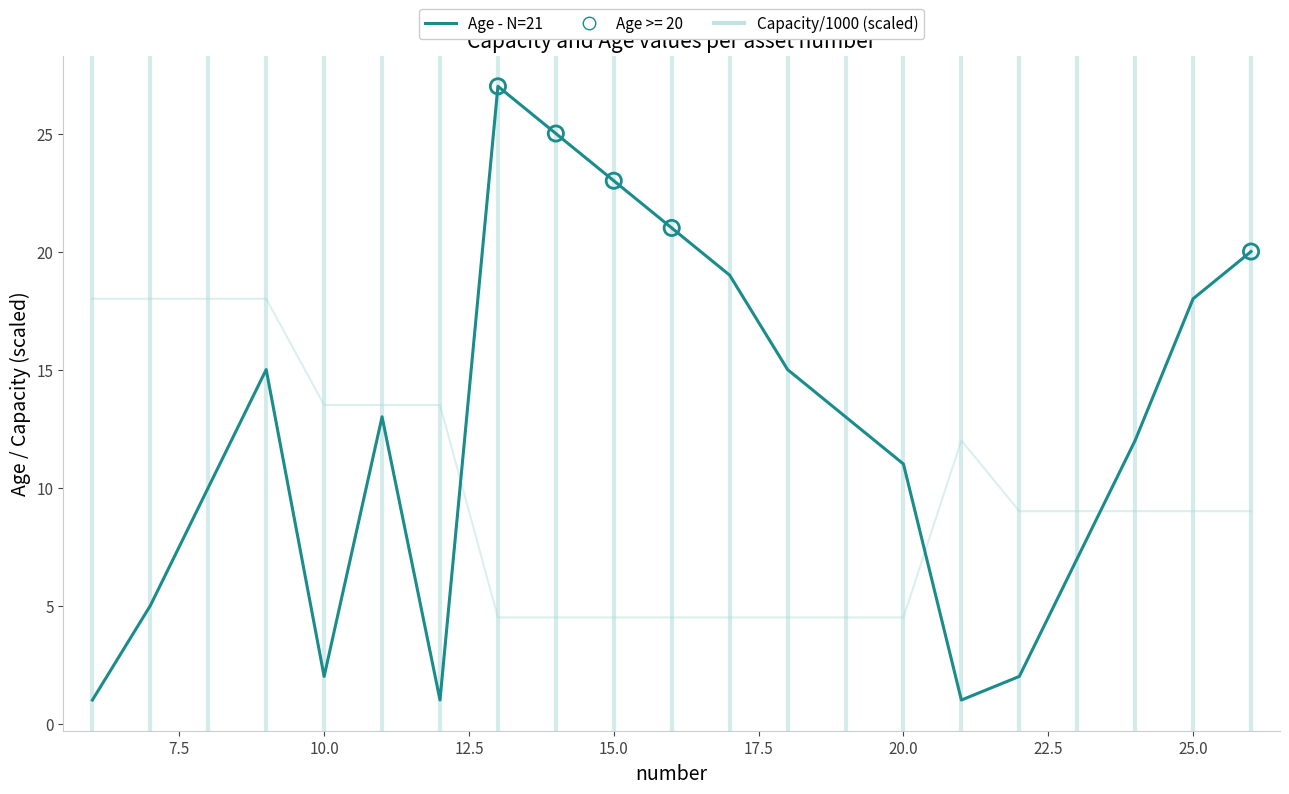

Which series has the largest total across all categories?

Age - N=21